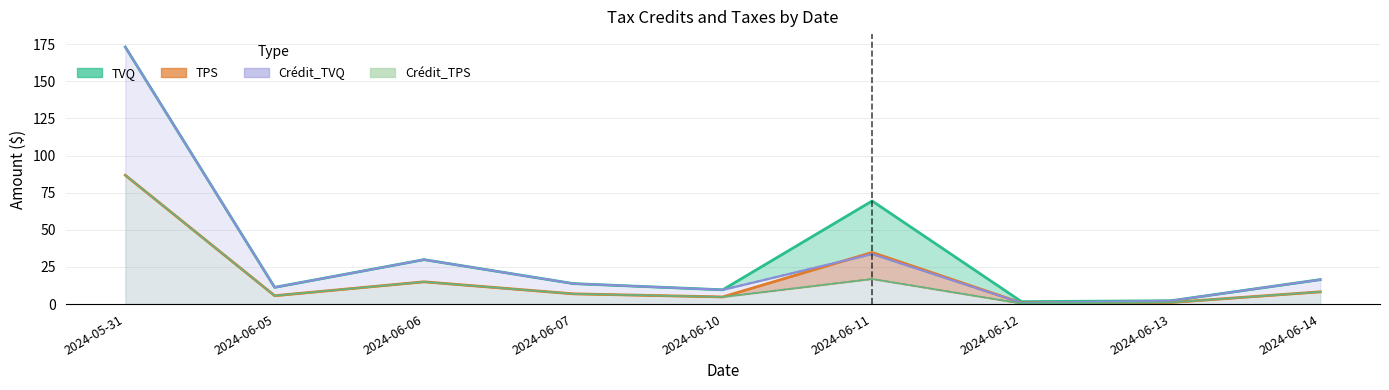

What value does the Crédit_TPS series have at 2024-06-11?

16.9